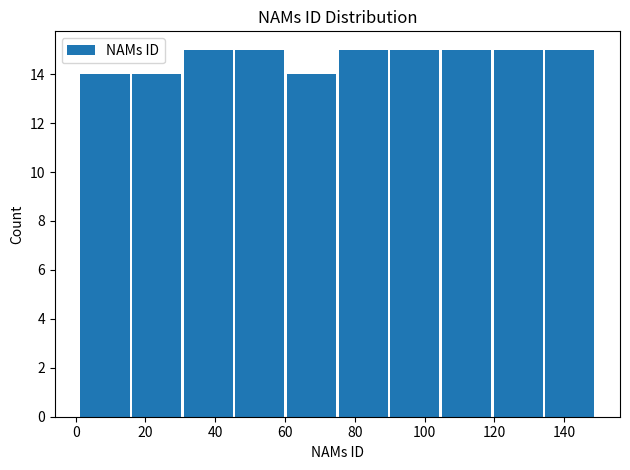

What is the height of the bar covering 104.6 to 119.4 on the x-axis? Neither the bar edges nor the heights are printed on the chart, so give them approximately, as read against the axes.

15